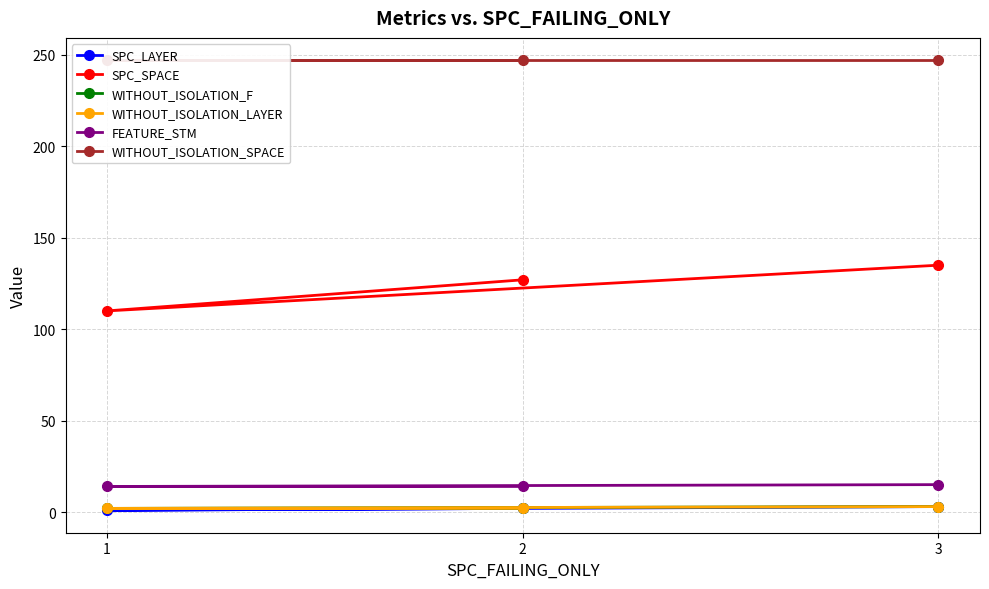

What is the value of the WITHOUT_ISOLATION_F point at the 2nd from the left?

2